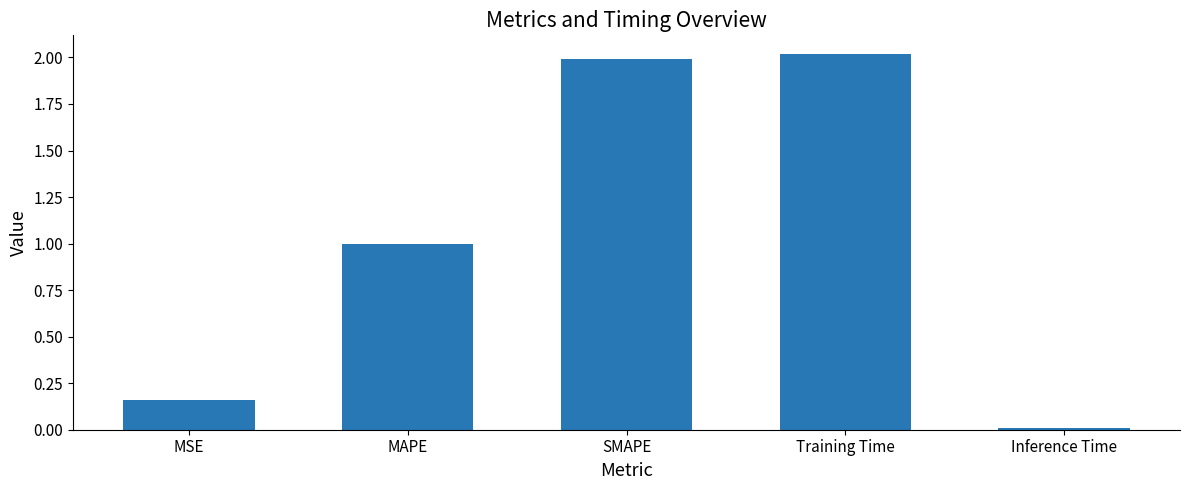

Rank the categories by value from lowest to highest.

Inference Time, MSE, MAPE, SMAPE, Training Time